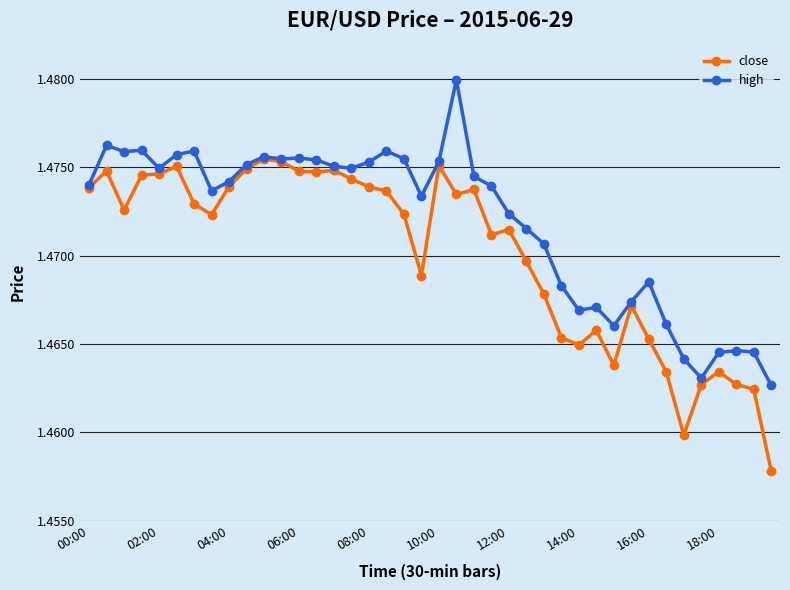

How many close values are between 1 and 2?

40